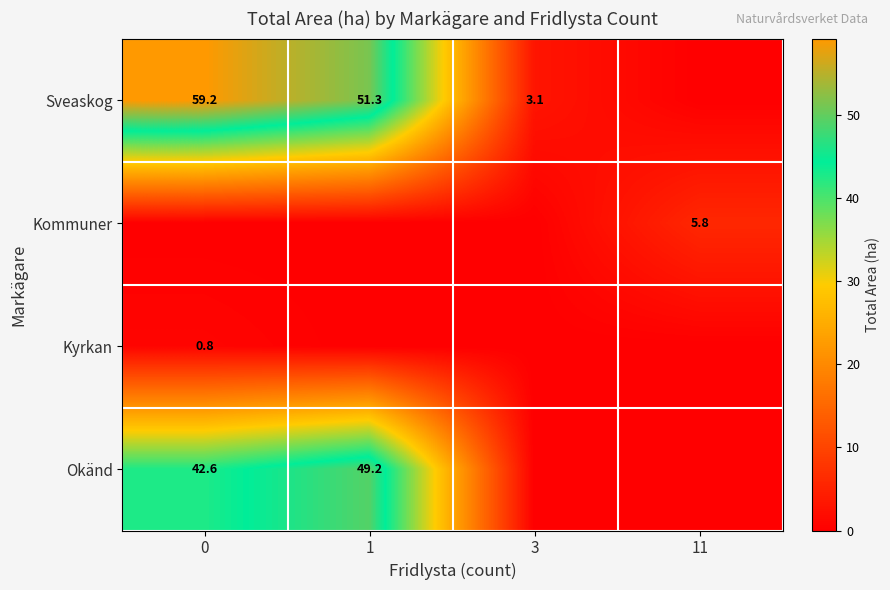

Is it true that Okänd equals 70.1 at 0?

False